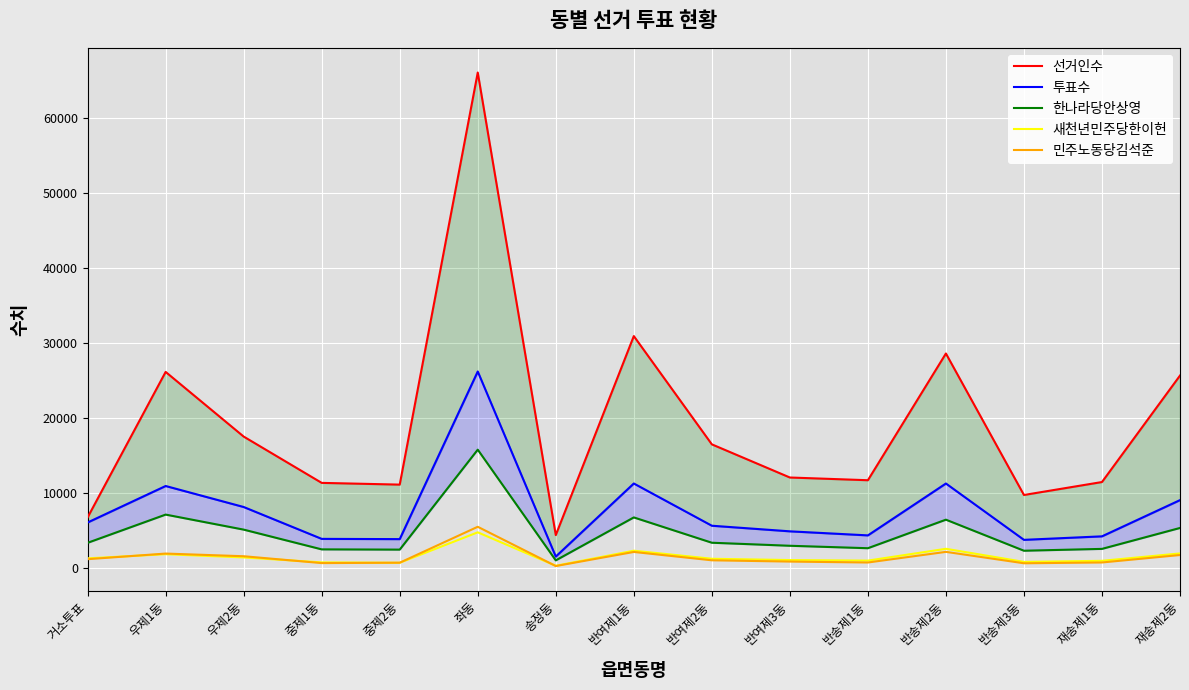

At which category does 선거인수 reach its first local peak?

우제1동